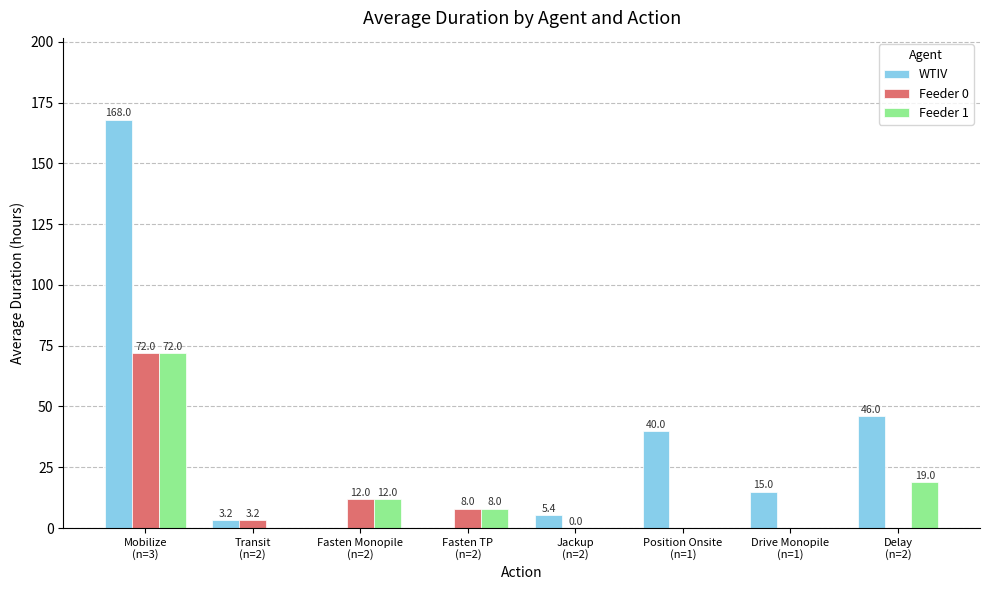

What is the greatest value displayed?

168.0